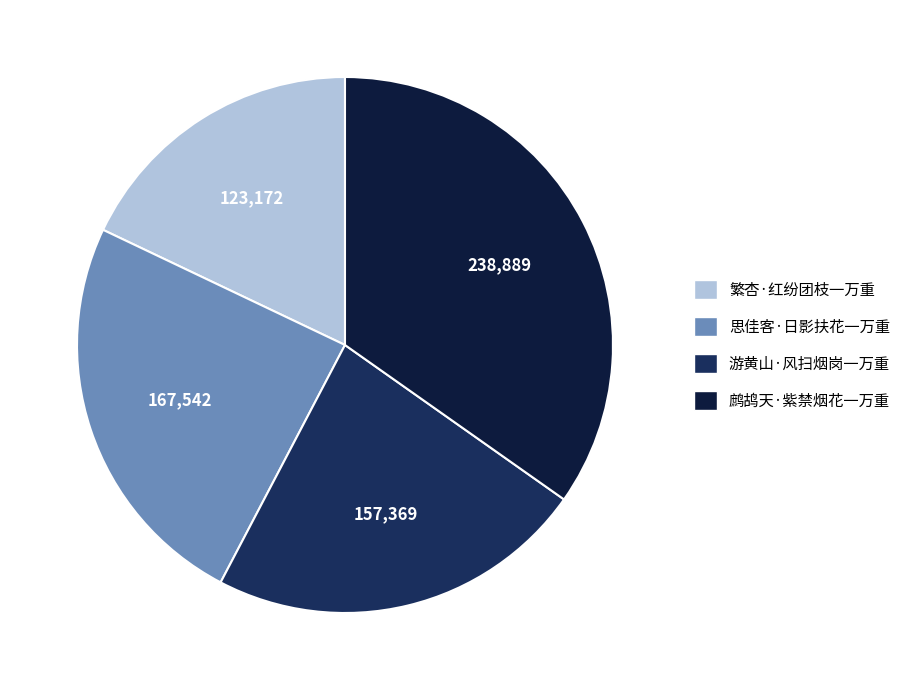

What is the smallest slice in the pie chart?

繁杏·红纷团枝一万重